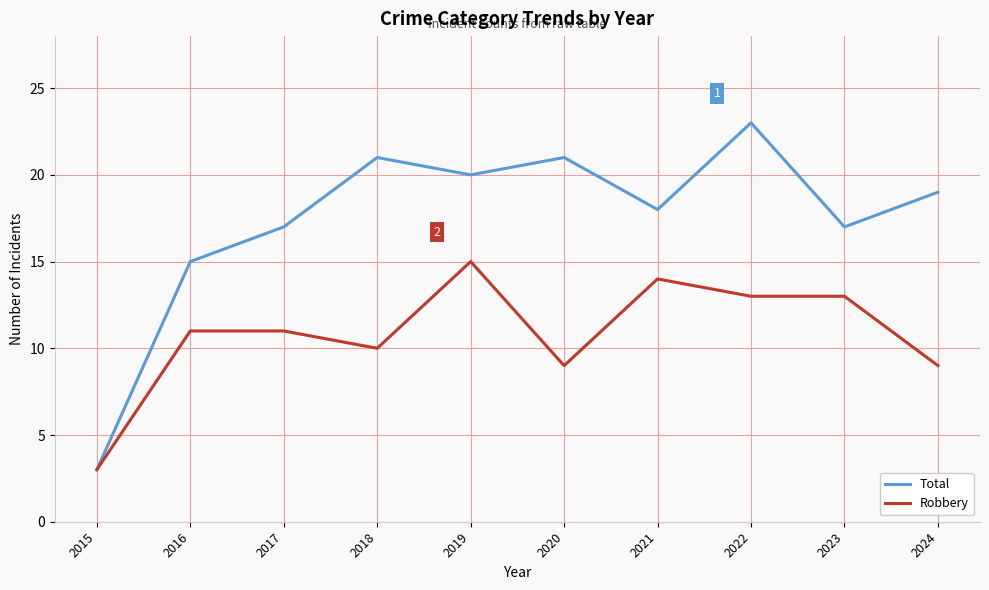

Rank the series by their maximum value, from lowest to highest.

Robbery, Total